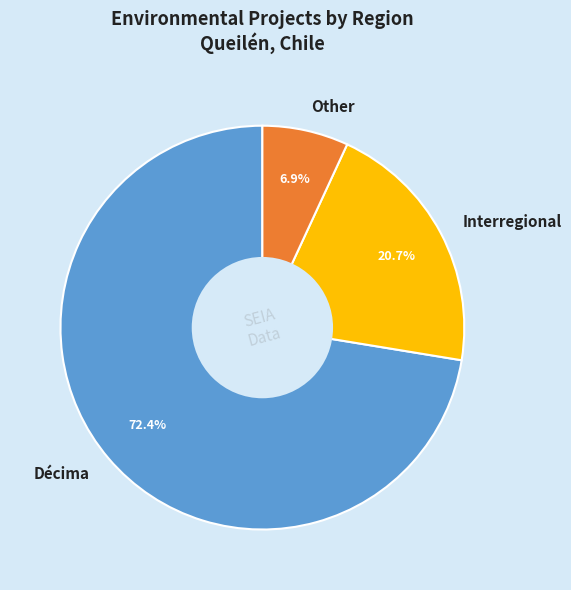

What portion of the pie excludes Interregional?

79.3%